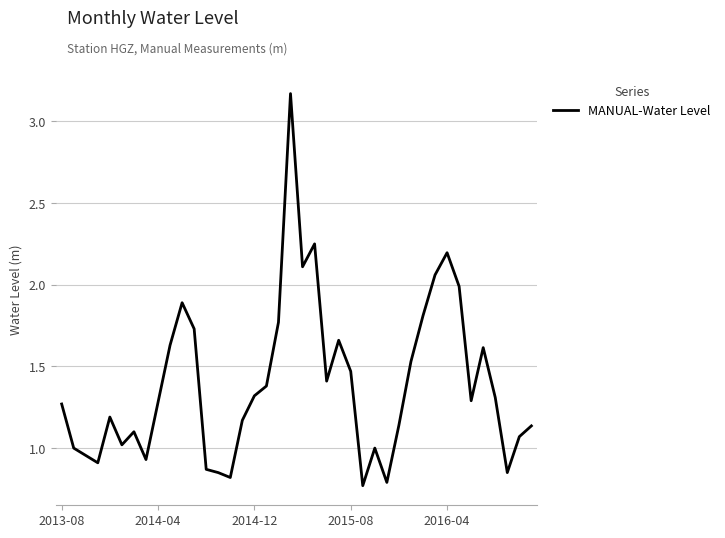

What is the difference between the maximum and minimum values?

2.4